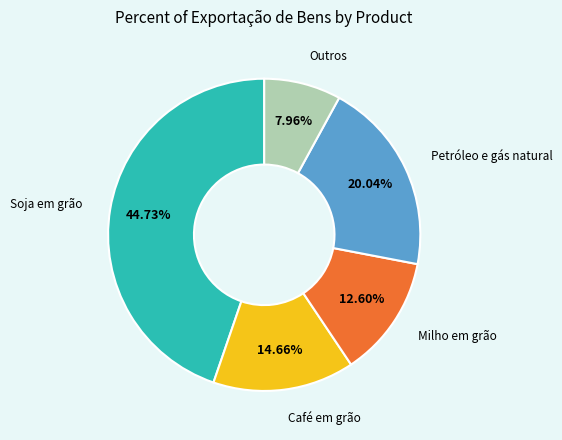

How many slices are in this pie chart?

5